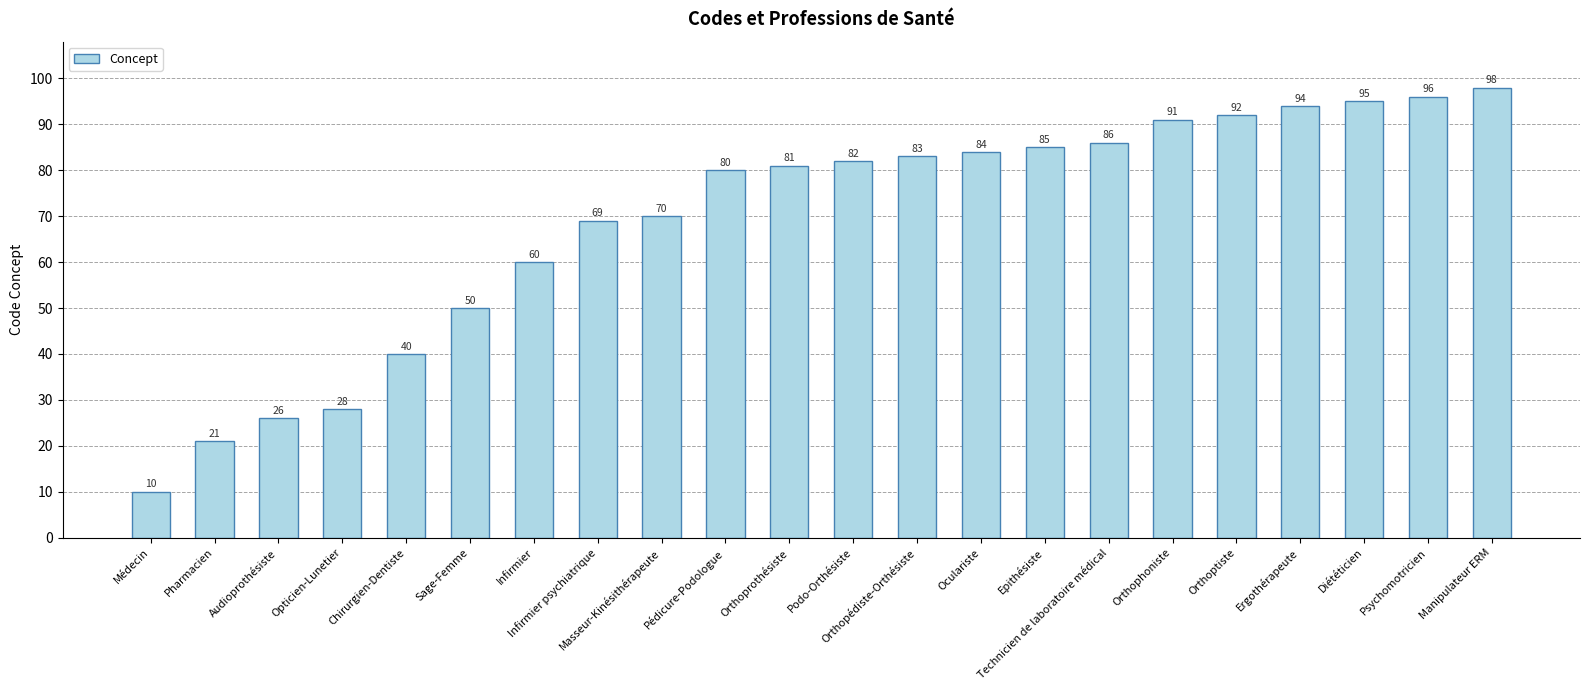

Reading right to left, transcribe all the data shown in this chart.

98	96	95	94	92	91	86	85	84	83	82	81	80	70	69	60	50	40	28	26	21	10